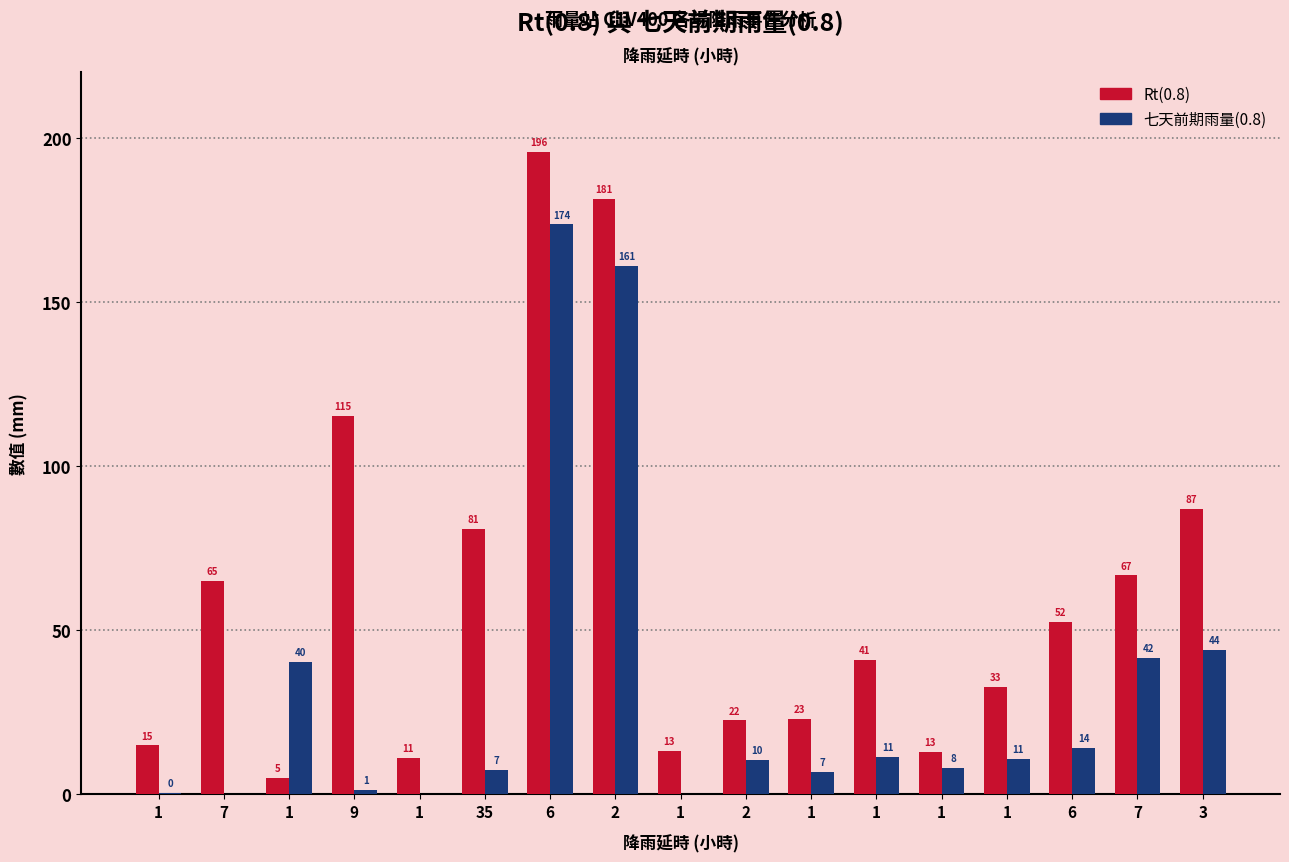

Which series has the largest total across all categories?

Rt(0.8)